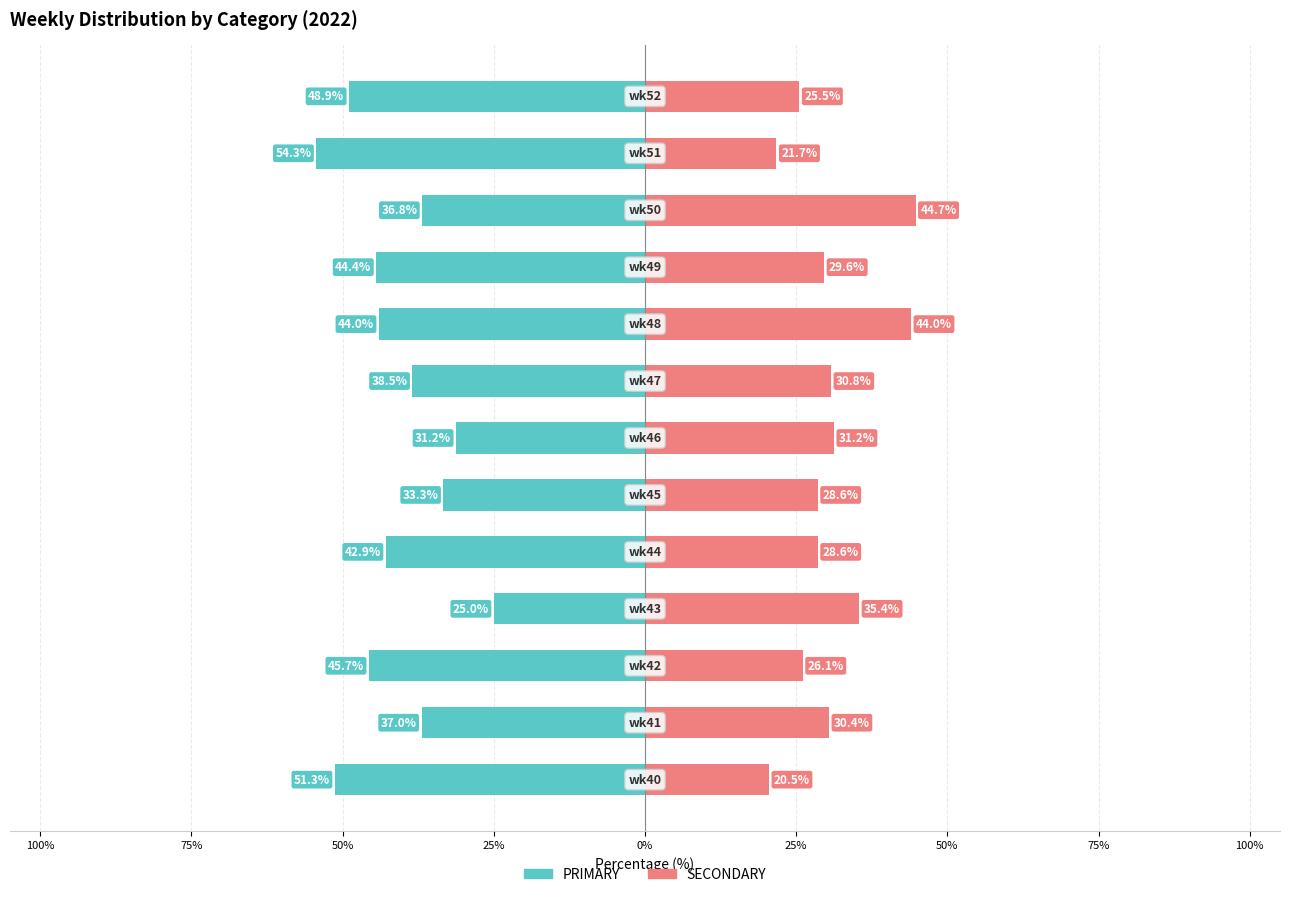

Is it true that PRIMARY equals -24.4 at 10?

False